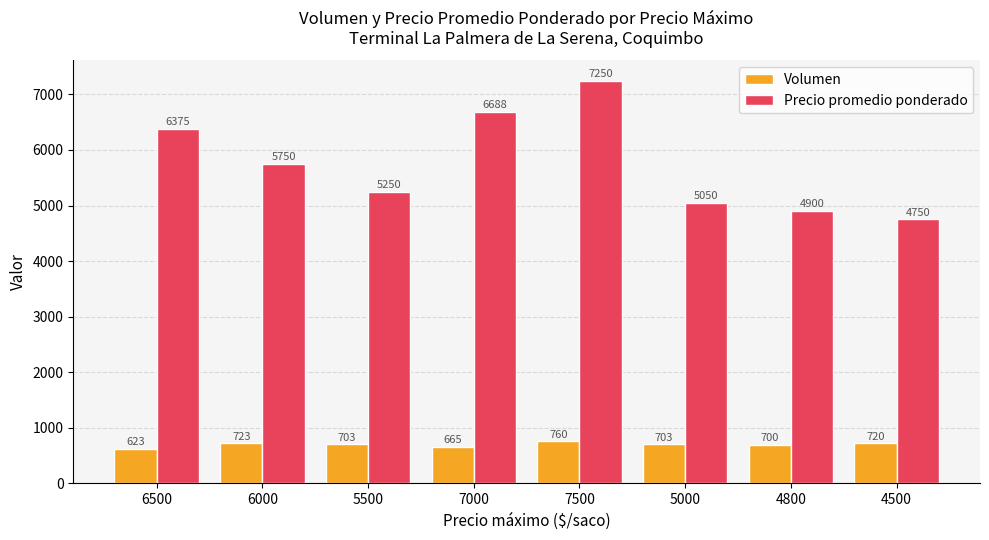

Rank the series by their maximum value, from lowest to highest.

Volumen, Precio promedio ponderado